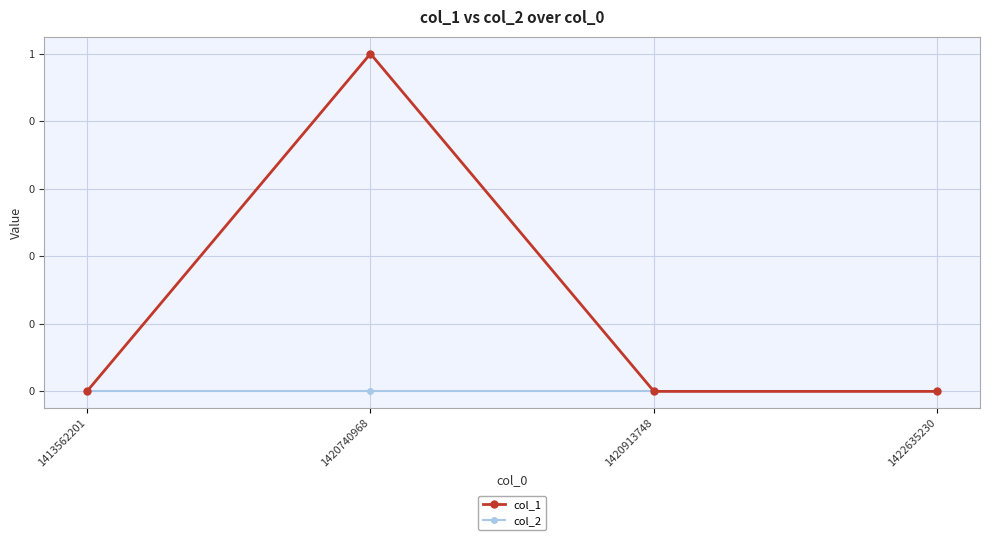

What is the difference between the col_1 values at 1420740968 and 1422635230?

1